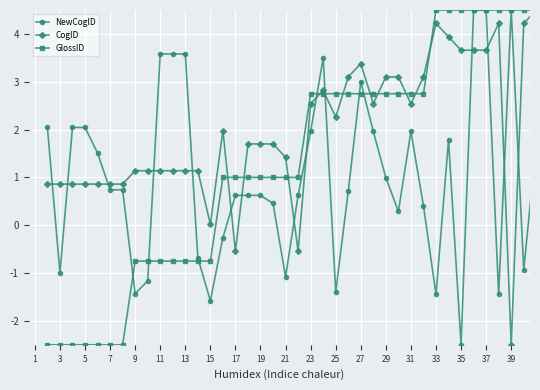

What is the value of the NewCogID point at the 11th from the left?

3.6